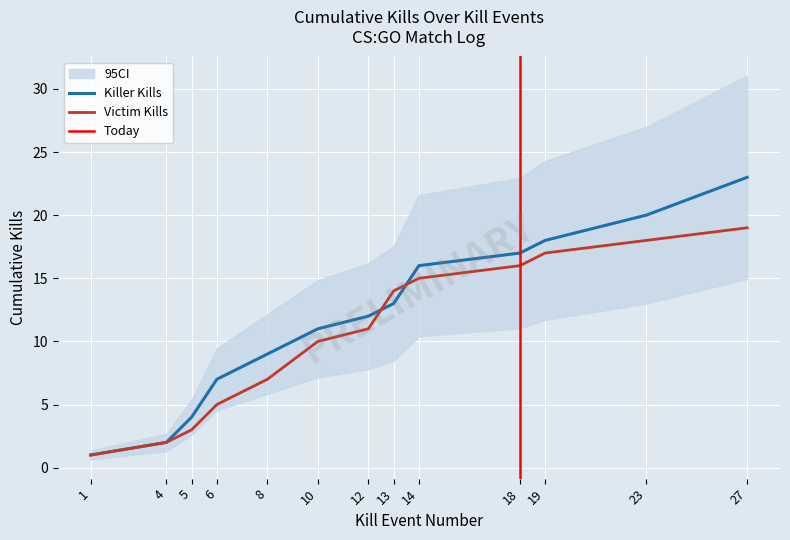

Is it true that the value at 27 is 23?

True